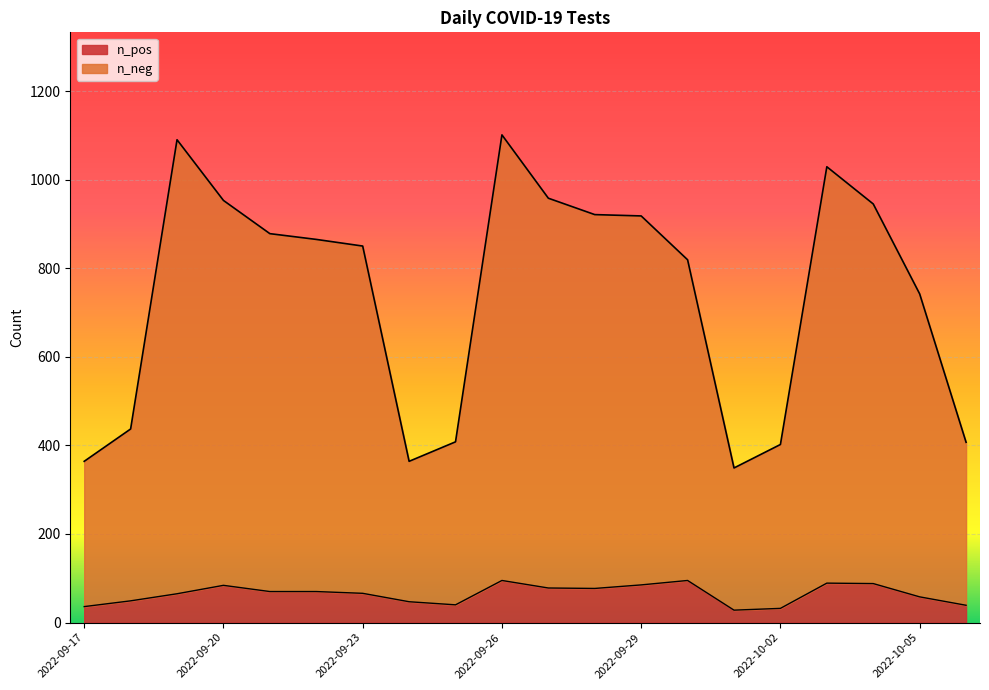

What is the minimum value for n_pos?

28